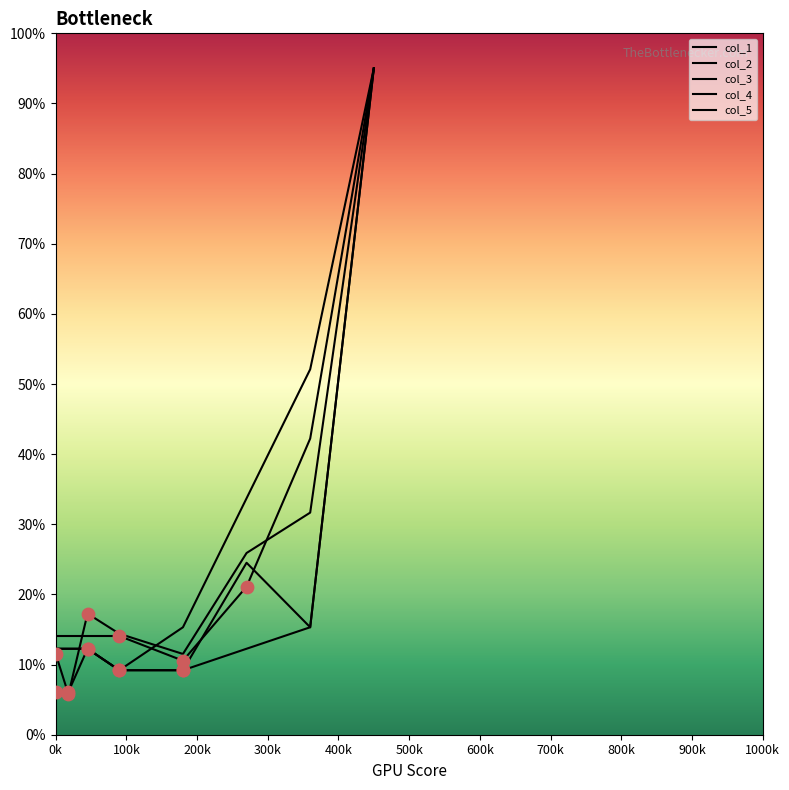

Does the chart have visible grid lines?

No